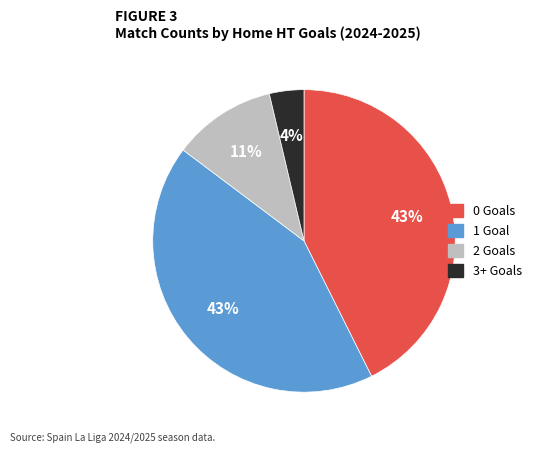

How many segments does this pie chart have?

4